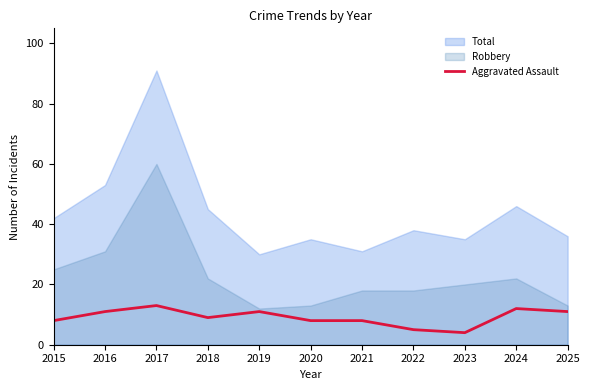

At which label does the data first exceed 9?

2016